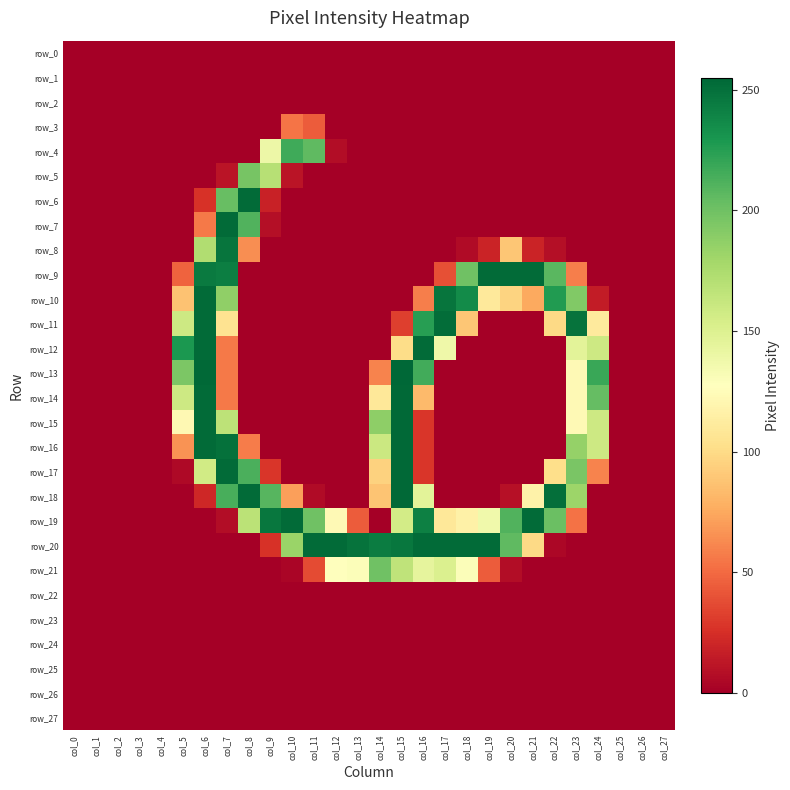

Reading right to left, transcribe all the data shown in this chart.

row_0: col_27=0	col_26=0	col_25=0	col_24=0	col_23=0	col_22=0	col_21=0	col_20=0	col_19=0	col_18=0	col_17=0	col_16=0	col_15=0	col_14=0	col_13=0	col_12=0	col_11=0	col_10=0	col_9=0	col_8=0	col_7=0	col_6=0	col_5=0	col_4=0	col_3=0	col_2=0	col_1=0	col_0=0
row_1: col_27=0	col_26=0	col_25=0	col_24=0	col_23=0	col_22=0	col_21=0	col_20=0	col_19=0	col_18=0	col_17=0	col_16=0	col_15=0	col_14=0	col_13=0	col_12=0	col_11=0	col_10=0	col_9=0	col_8=0	col_7=0	col_6=0	col_5=0	col_4=0	col_3=0	col_2=0	col_1=0	col_0=0
row_2: col_27=0	col_26=0	col_25=0	col_24=0	col_23=0	col_22=0	col_21=0	col_20=0	col_19=0	col_18=0	col_17=0	col_16=0	col_15=0	col_14=0	col_13=0	col_12=0	col_11=0	col_10=0	col_9=0	col_8=0	col_7=0	col_6=0	col_5=0	col_4=0	col_3=0	col_2=0	col_1=0	col_0=0
row_3: col_27=0	col_26=0	col_25=0	col_24=0	col_23=0	col_22=0	col_21=0	col_20=0	col_19=0	col_18=0	col_17=0	col_16=0	col_15=0	col_14=0	col_13=0	col_12=0	col_11=44	col_10=54	col_9=0	col_8=0	col_7=0	col_6=0	col_5=0	col_4=0	col_3=0	col_2=0	col_1=0	col_0=0
row_4: col_27=0	col_26=0	col_25=0	col_24=0	col_23=0	col_22=0	col_21=0	col_20=0	col_19=0	col_18=0	col_17=0	col_16=0	col_15=0	col_14=0	col_13=0	col_12=7	col_11=206	col_10=217	col_9=139	col_8=0	col_7=0	col_6=0	col_5=0	col_4=0	col_3=0	col_2=0	col_1=0	col_0=0
row_5: col_27=0	col_26=0	col_25=0	col_24=0	col_23=0	col_22=0	col_21=0	col_20=0	col_19=0	col_18=0	col_17=0	col_16=0	col_15=0	col_14=0	col_13=0	col_12=0	col_11=0	col_10=11	col_9=170	col_8=197	col_7=11	col_6=0	col_5=0	col_4=0	col_3=0	col_2=0	col_1=0	col_0=0
row_6: col_27=0	col_26=0	col_25=0	col_24=0	col_23=0	col_22=0	col_21=0	col_20=0	col_19=0	col_18=0	col_17=0	col_16=0	col_15=0	col_14=0	col_13=0	col_12=0	col_11=0	col_10=0	col_9=18	col_8=253	col_7=203	col_6=26	col_5=0	col_4=0	col_3=0	col_2=0	col_1=0	col_0=0
row_7: col_27=0	col_26=0	col_25=0	col_24=0	col_23=0	col_22=0	col_21=0	col_20=0	col_19=0	col_18=0	col_17=0	col_16=0	col_15=0	col_14=0	col_13=0	col_12=0	col_11=0	col_10=0	col_9=8	col_8=211	col_7=253	col_6=56	col_5=0	col_4=0	col_3=0	col_2=0	col_1=0	col_0=0
row_8: col_27=0	col_26=0	col_25=0	col_24=0	col_23=0	col_22=8	col_21=19	col_20=89	col_19=19	col_18=6	col_17=0	col_16=0	col_15=0	col_14=0	col_13=0	col_12=0	col_11=0	col_10=0	col_9=0	col_8=64	col_7=248	col_6=173	col_5=0	col_4=0	col_3=0	col_2=0	col_1=0	col_0=0
row_9: col_27=0	col_26=0	col_25=0	col_24=0	col_23=58	col_22=208	col_21=253	col_20=253	col_19=253	col_18=200	col_17=39	col_16=0	col_15=0	col_14=0	col_13=0	col_12=0	col_11=0	col_10=0	col_9=0	col_8=0	col_7=243	col_6=245	col_5=47	col_4=0	col_3=0	col_2=0	col_1=0	col_0=0
row_10: col_27=0	col_26=0	col_25=0	col_24=15	col_23=193	col_22=227	col_21=75	col_20=96	col_19=110	col_18=236	col_17=248	col_16=58	col_15=0	col_14=0	col_13=0	col_12=0	col_11=0	col_10=0	col_9=0	col_8=0	col_7=187	col_6=253	col_5=87	col_4=0	col_3=0	col_2=0	col_1=0	col_0=0
row_11: col_27=0	col_26=0	col_25=0	col_24=111	col_23=249	col_22=99	col_21=0	col_20=0	col_19=0	col_18=89	col_17=252	col_16=225	col_15=32	col_14=0	col_13=0	col_12=0	col_11=0	col_10=0	col_9=0	col_8=0	col_7=105	col_6=253	col_5=159	col_4=0	col_3=0	col_2=0	col_1=0	col_0=0
row_12: col_27=0	col_26=0	col_25=0	col_24=159	col_23=146	col_22=0	col_21=0	col_20=0	col_19=0	col_18=0	col_17=138	col_16=253	col_15=101	col_14=0	col_13=0	col_12=0	col_11=0	col_10=0	col_9=0	col_8=0	col_7=56	col_6=253	col_5=229	col_4=0	col_3=0	col_2=0	col_1=0	col_0=0
row_13: col_27=0	col_26=0	col_25=0	col_24=219	col_23=123	col_22=0	col_21=0	col_20=0	col_19=0	col_18=0	col_17=0	col_16=216	col_15=255	col_14=60	col_13=0	col_12=0	col_11=0	col_10=0	col_9=0	col_8=0	col_7=56	col_6=254	col_5=195	col_4=0	col_3=0	col_2=0	col_1=0	col_0=0
row_14: col_27=0	col_26=0	col_25=0	col_24=204	col_23=123	col_22=0	col_21=0	col_20=0	col_19=0	col_18=0	col_17=0	col_16=83	col_15=254	col_14=109	col_13=0	col_12=0	col_11=0	col_10=0	col_9=0	col_8=0	col_7=56	col_6=253	col_5=159	col_4=0	col_3=0	col_2=0	col_1=0	col_0=0
row_15: col_27=0	col_26=0	col_25=0	col_24=159	col_23=123	col_22=0	col_21=0	col_20=0	col_19=0	col_18=0	col_17=0	col_16=28	col_15=254	col_14=188	col_13=0	col_12=0	col_11=0	col_10=0	col_9=0	col_8=0	col_7=167	col_6=253	col_5=122	col_4=0	col_3=0	col_2=0	col_1=0	col_0=0
row_16: col_27=0	col_26=0	col_25=0	col_24=159	col_23=185	col_22=0	col_21=0	col_20=0	col_19=0	col_18=0	col_17=0	col_16=28	col_15=254	col_14=160	col_13=0	col_12=0	col_11=0	col_10=0	col_9=0	col_8=57	col_7=250	col_6=253	col_5=66	col_4=0	col_3=0	col_2=0	col_1=0	col_0=0
row_17: col_27=0	col_26=0	col_25=0	col_24=60	col_23=196	col_22=102	col_21=0	col_20=0	col_19=0	col_18=0	col_17=0	col_16=28	col_15=254	col_14=95	col_13=0	col_12=0	col_11=0	col_10=0	col_9=28	col_8=213	col_7=253	col_6=157	col_5=5	col_4=0	col_3=0	col_2=0	col_1=0	col_0=0
row_18: col_27=0	col_26=0	col_25=0	col_24=0	col_23=182	col_22=251	col_21=117	col_20=9	col_19=0	col_18=0	col_17=0	col_16=146	col_15=254	col_14=88	col_13=0	col_12=0	col_11=6	col_10=71	col_9=209	col_8=253	col_7=214	col_6=21	col_5=0	col_4=0	col_3=0	col_2=0	col_1=0	col_0=0
row_19: col_27=0	col_26=0	col_25=0	col_24=0	col_23=53	col_22=202	col_21=253	col_20=211	col_19=137	col_18=116	col_17=109	col_16=242	col_15=156	col_14=0	col_13=44	col_12=123	col_11=200	col_10=253	col_9=247	col_8=168	col_7=7	col_6=0	col_5=0	col_4=0	col_3=0	col_2=0	col_1=0	col_0=0
row_20: col_27=0	col_26=0	col_25=0	col_24=0	col_23=0	col_22=4	col_21=99	col_20=206	col_19=253	col_18=253	col_17=253	col_16=253	col_15=247	col_14=244	col_13=249	col_12=253	col_11=253	col_10=183	col_9=26	col_8=0	col_7=0	col_6=0	col_5=0	col_4=0	col_3=0	col_2=0	col_1=0	col_0=0
row_21: col_27=0	col_26=0	col_25=0	col_24=0	col_23=0	col_22=0	col_21=0	col_20=7	col_19=44	col_18=130	col_17=151	col_16=144	col_15=166	col_14=200	col_13=130	col_12=128	col_11=37	col_10=3	col_9=0	col_8=0	col_7=0	col_6=0	col_5=0	col_4=0	col_3=0	col_2=0	col_1=0	col_0=0
row_22: col_27=0	col_26=0	col_25=0	col_24=0	col_23=0	col_22=0	col_21=0	col_20=0	col_19=0	col_18=0	col_17=0	col_16=0	col_15=0	col_14=0	col_13=0	col_12=0	col_11=0	col_10=0	col_9=0	col_8=0	col_7=0	col_6=0	col_5=0	col_4=0	col_3=0	col_2=0	col_1=0	col_0=0
row_23: col_27=0	col_26=0	col_25=0	col_24=0	col_23=0	col_22=0	col_21=0	col_20=0	col_19=0	col_18=0	col_17=0	col_16=0	col_15=0	col_14=0	col_13=0	col_12=0	col_11=0	col_10=0	col_9=0	col_8=0	col_7=0	col_6=0	col_5=0	col_4=0	col_3=0	col_2=0	col_1=0	col_0=0
row_24: col_27=0	col_26=0	col_25=0	col_24=0	col_23=0	col_22=0	col_21=0	col_20=0	col_19=0	col_18=0	col_17=0	col_16=0	col_15=0	col_14=0	col_13=0	col_12=0	col_11=0	col_10=0	col_9=0	col_8=0	col_7=0	col_6=0	col_5=0	col_4=0	col_3=0	col_2=0	col_1=0	col_0=0
row_25: col_27=0	col_26=0	col_25=0	col_24=0	col_23=0	col_22=0	col_21=0	col_20=0	col_19=0	col_18=0	col_17=0	col_16=0	col_15=0	col_14=0	col_13=0	col_12=0	col_11=0	col_10=0	col_9=0	col_8=0	col_7=0	col_6=0	col_5=0	col_4=0	col_3=0	col_2=0	col_1=0	col_0=0
row_26: col_27=0	col_26=0	col_25=0	col_24=0	col_23=0	col_22=0	col_21=0	col_20=0	col_19=0	col_18=0	col_17=0	col_16=0	col_15=0	col_14=0	col_13=0	col_12=0	col_11=0	col_10=0	col_9=0	col_8=0	col_7=0	col_6=0	col_5=0	col_4=0	col_3=0	col_2=0	col_1=0	col_0=0
row_27: col_27=0	col_26=0	col_25=0	col_24=0	col_23=0	col_22=0	col_21=0	col_20=0	col_19=0	col_18=0	col_17=0	col_16=0	col_15=0	col_14=0	col_13=0	col_12=0	col_11=0	col_10=0	col_9=0	col_8=0	col_7=0	col_6=0	col_5=0	col_4=0	col_3=0	col_2=0	col_1=0	col_0=0